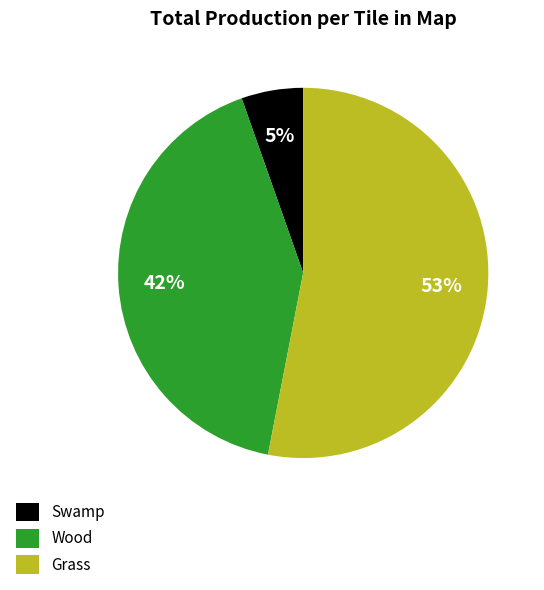

Combined, do Grass and Wood account for over 50%?

Yes